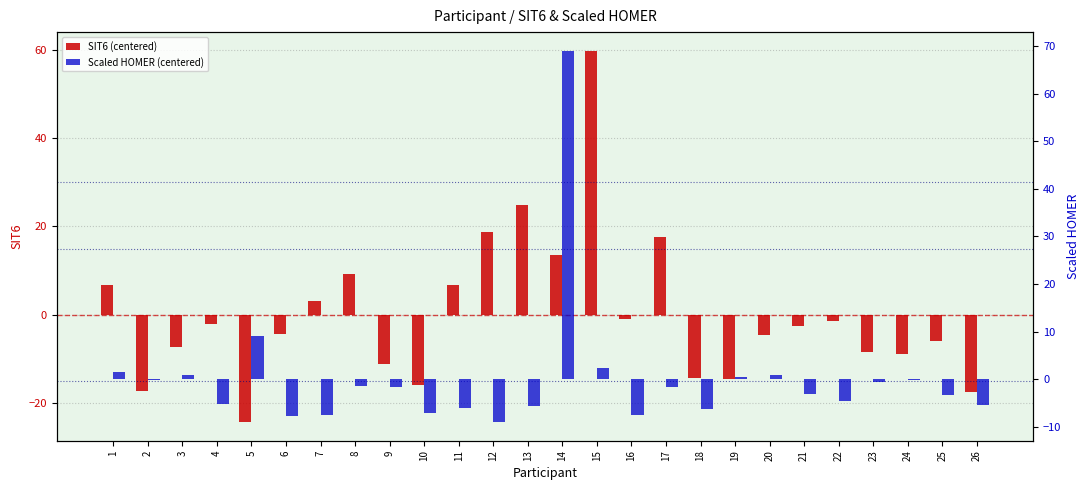

What is the value of the Scaled HOMER (centered) bar at the 20th from the left?

0.9